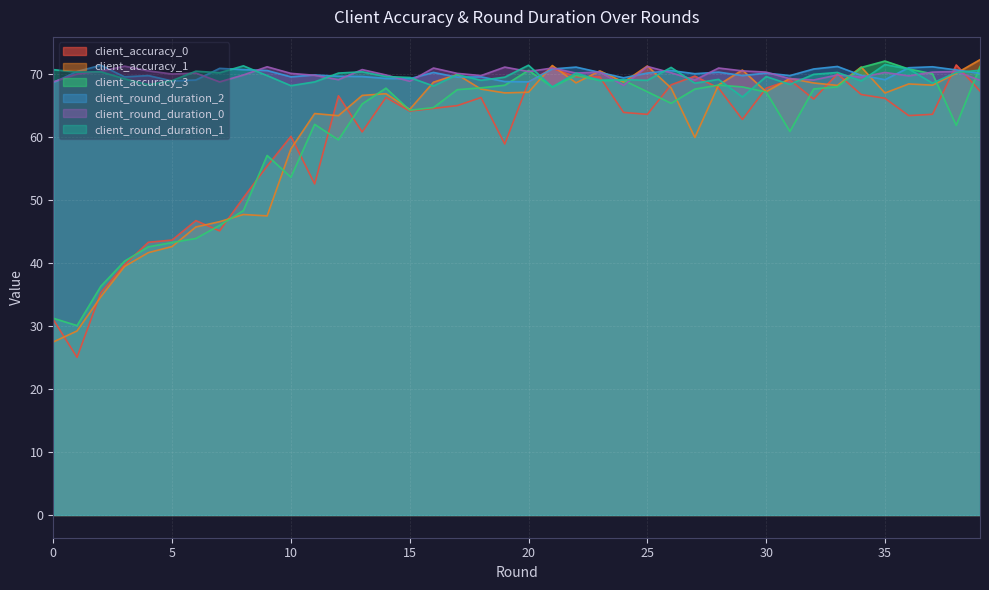

At which category is the sum across all series the highest?

39